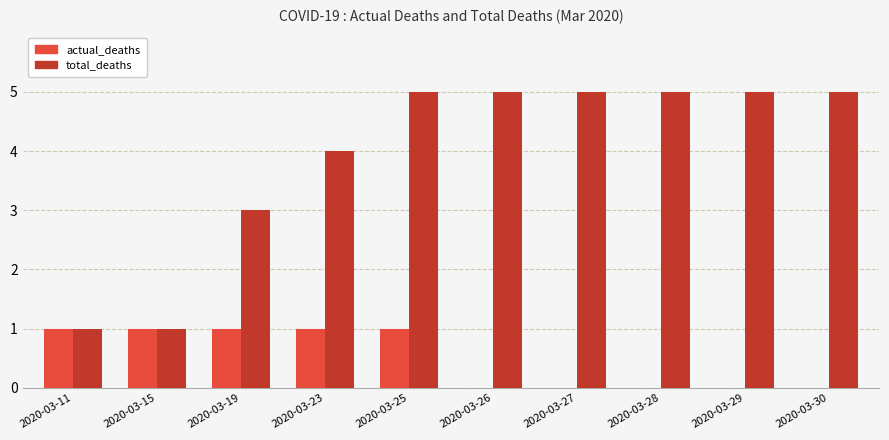

Which series has the largest total across all categories?

total_deaths